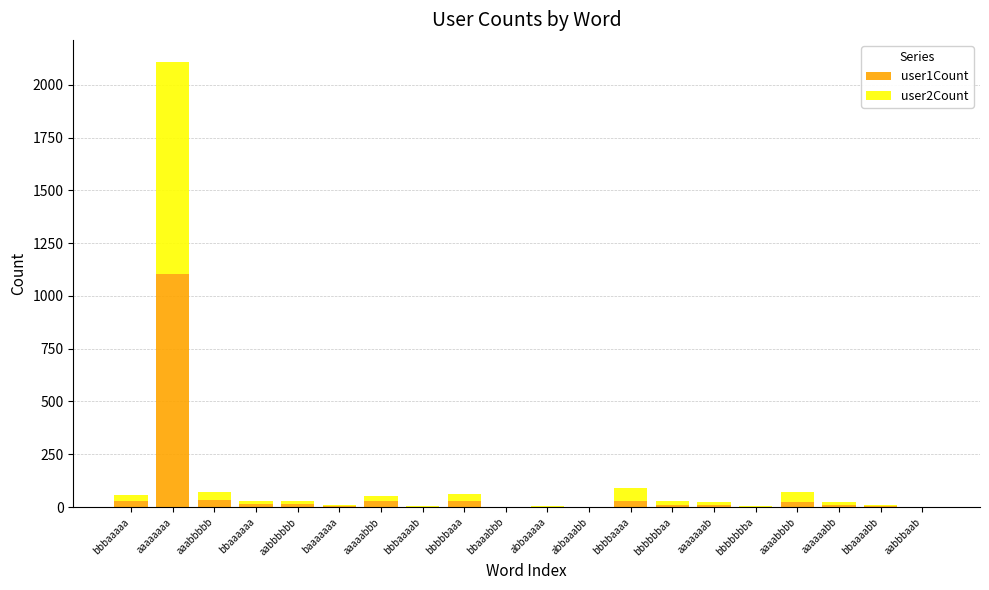

Which category has the highest value in the user1Count series?

aaaaaaaa